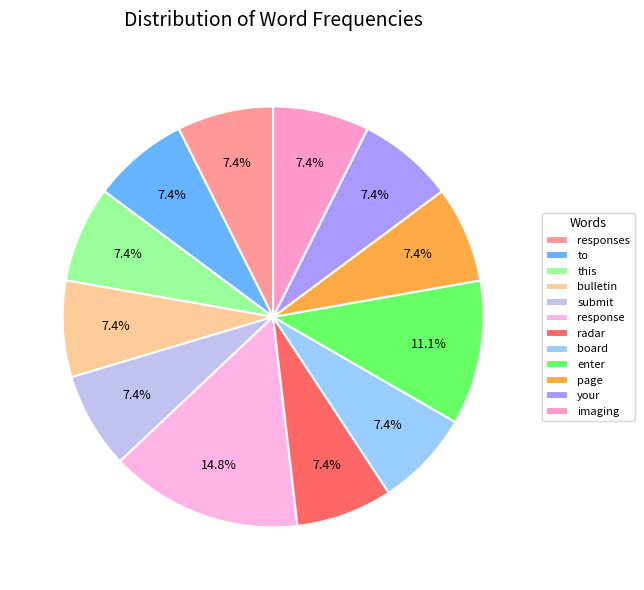

To the nearest percent, what percentage of the pie is your?

7%